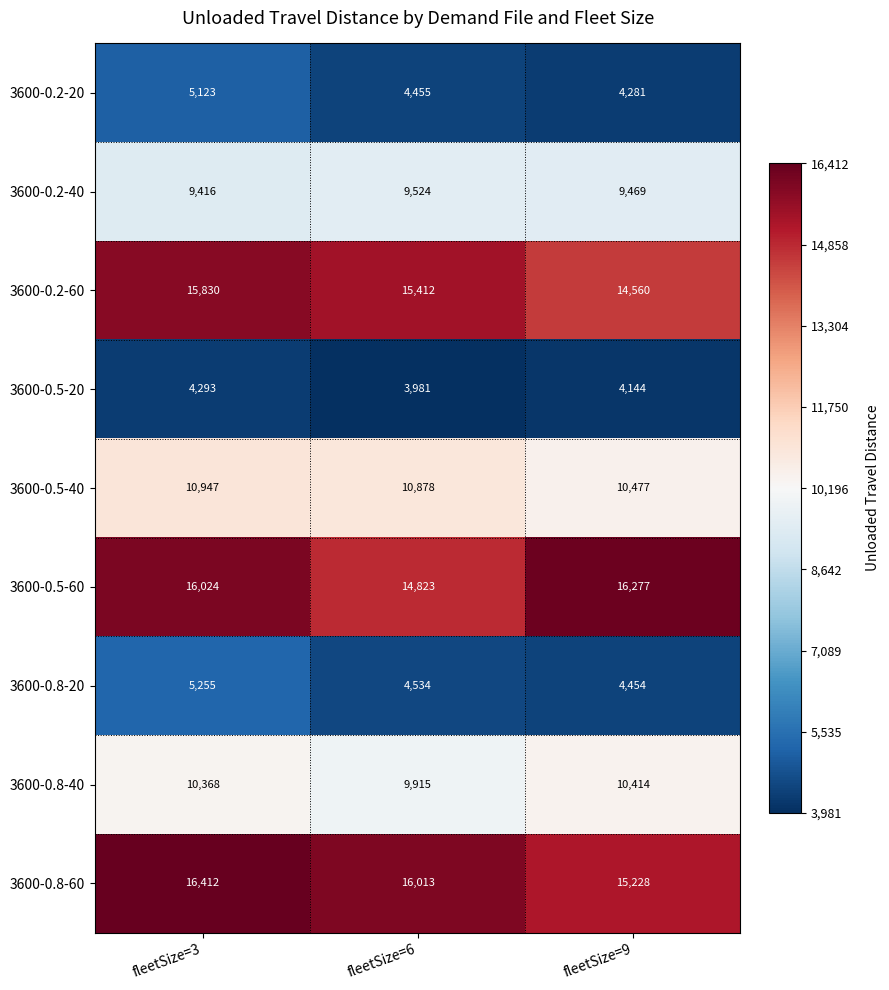

At which category is the sum across all series the highest?

fleetSize=3